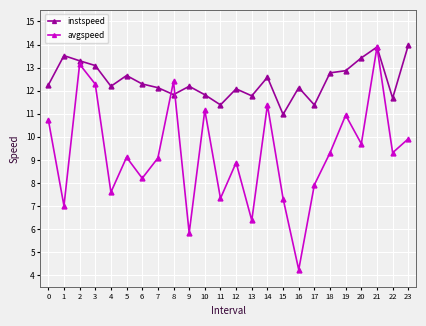

Where do instspeed and avgspeed first cross each other?

7 and 8